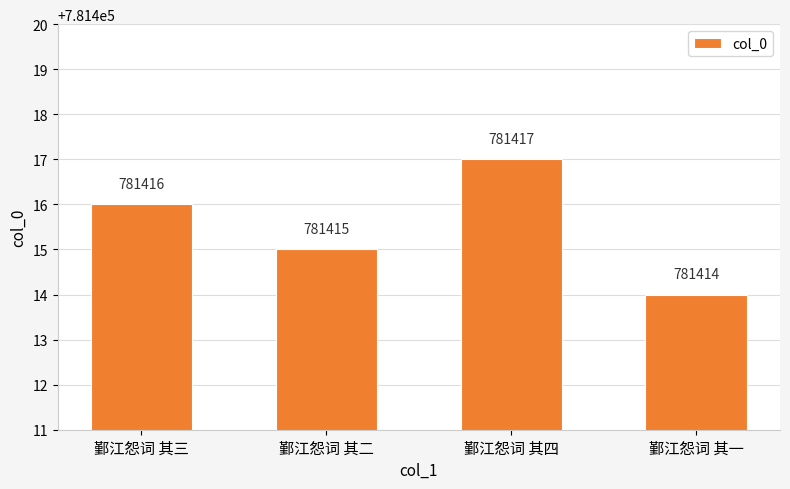

The value at 鄞江怨词 其三 is 1395537. True or false?

False